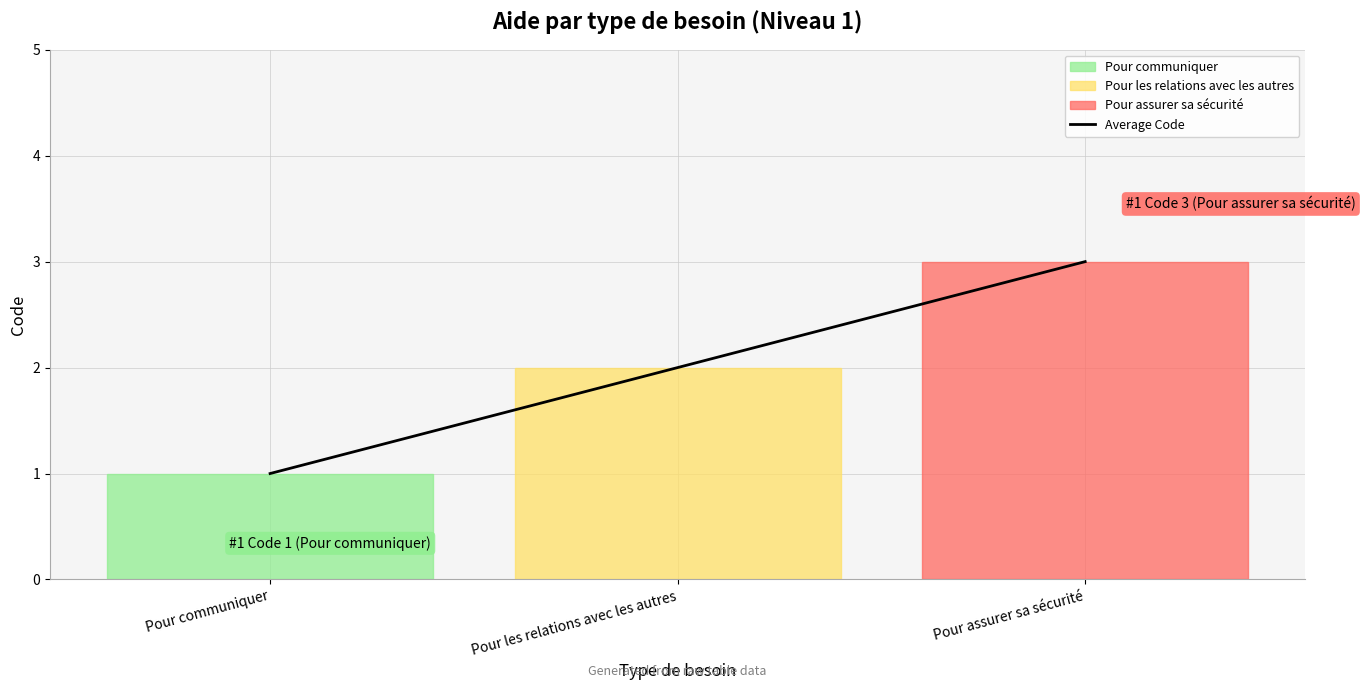

Count the number of categories in the chart.

3